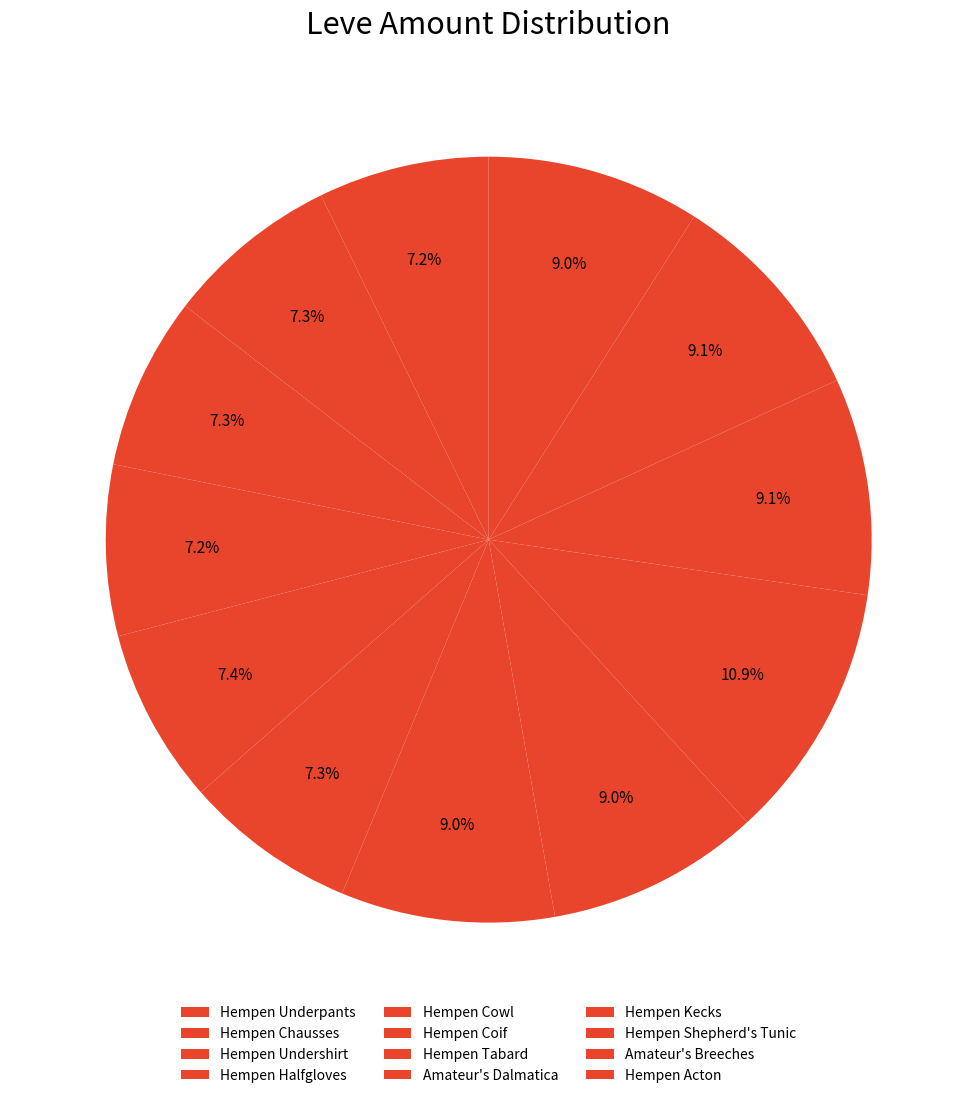

Combined, what portion of the pie is Hempen Underpants and Hempen Chausses?

14.6%